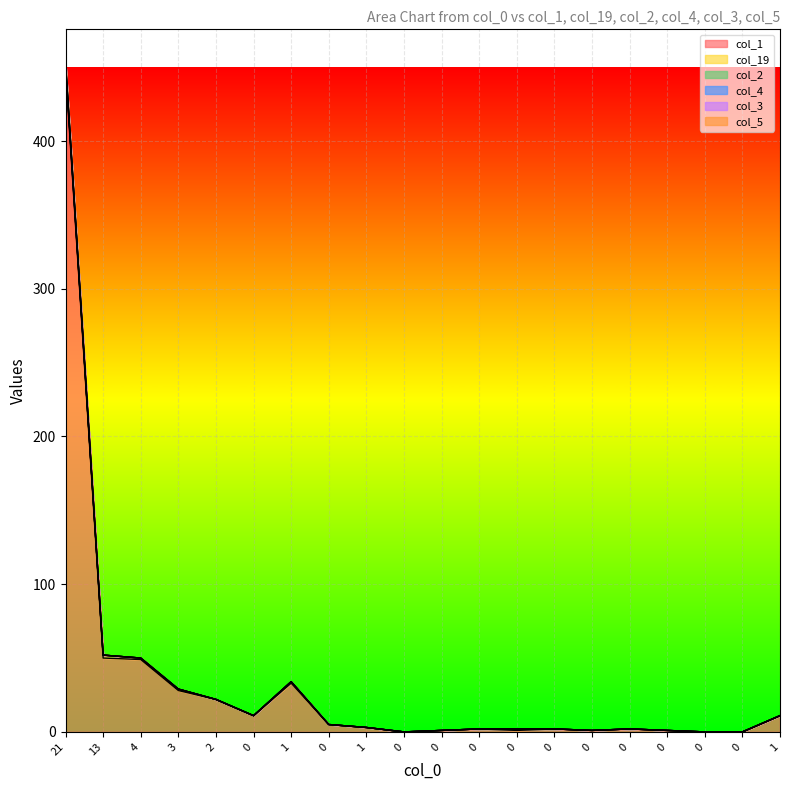

True or false: col_4 and col_2 intersect in this chart.

False